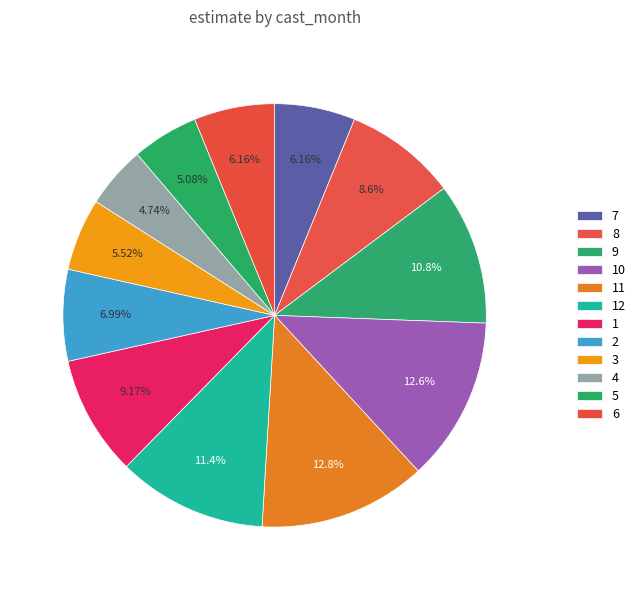

True or false: 12 accounts for 1% of the total.

False